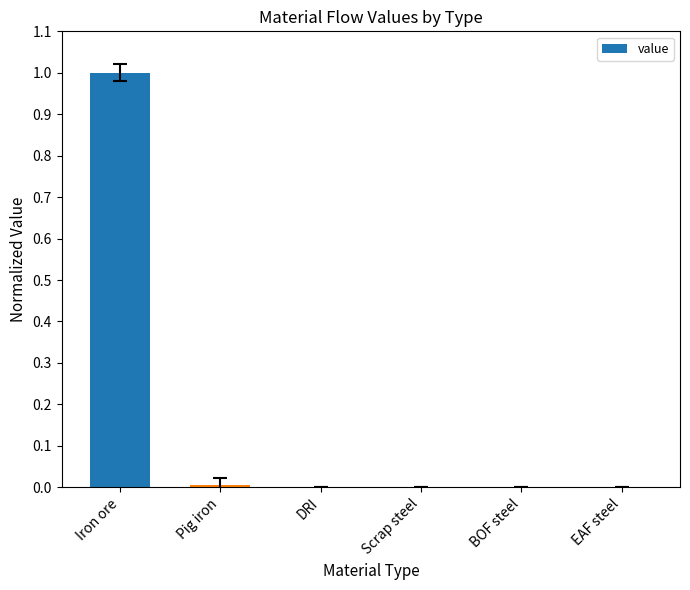

What is the change in value from Iron ore to EAF steel?

-1.0